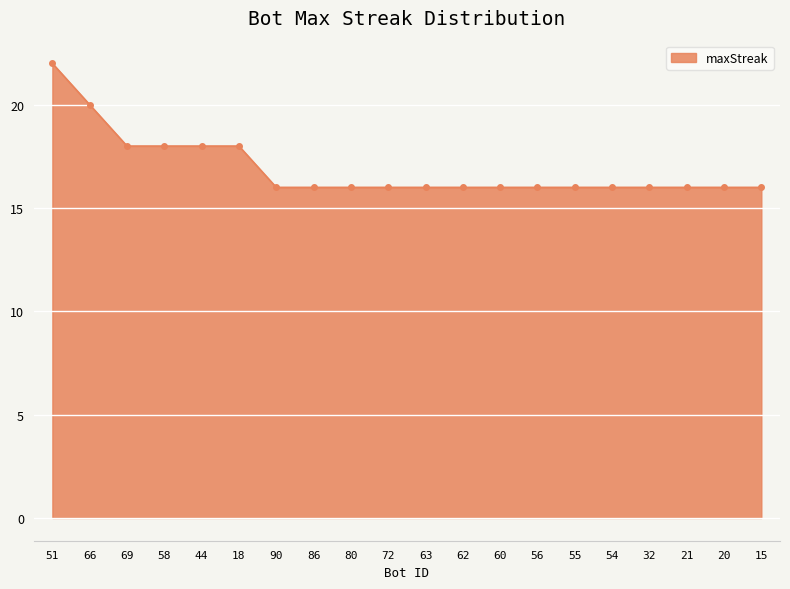

The chart shows a value of 29 at 60. True or false?

False